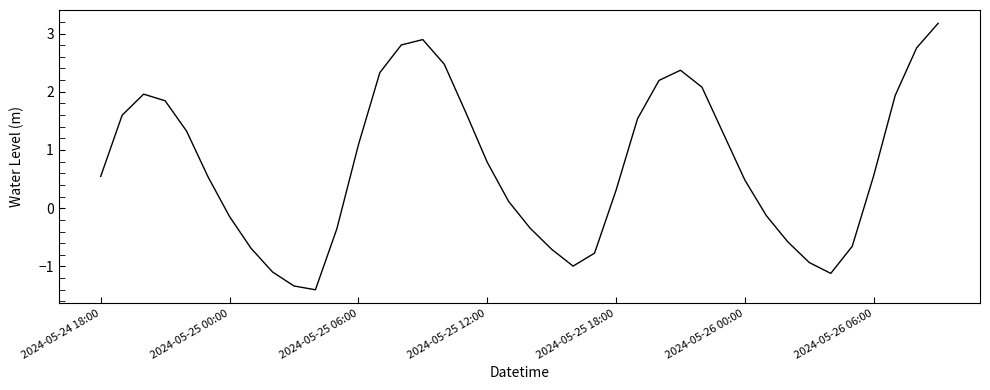

What is the smallest value displayed?

-1.4